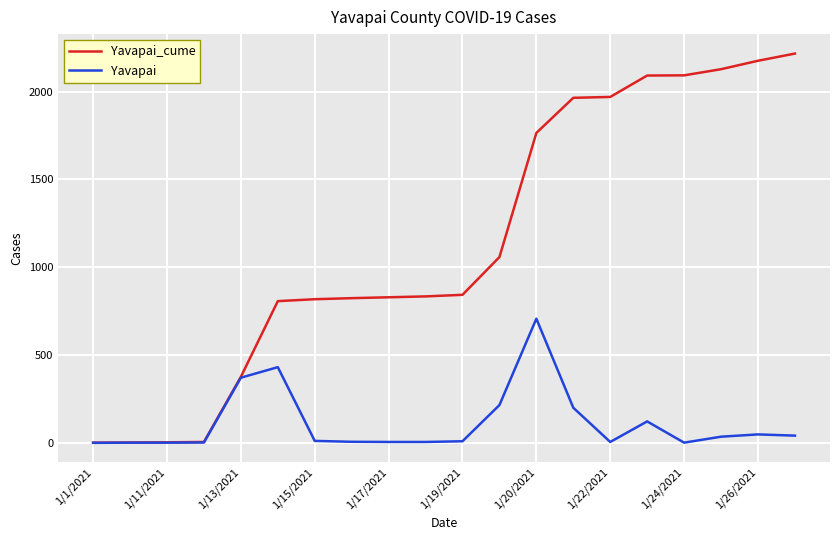

Which series has the largest range (max minus min)?

Yavapai_cume